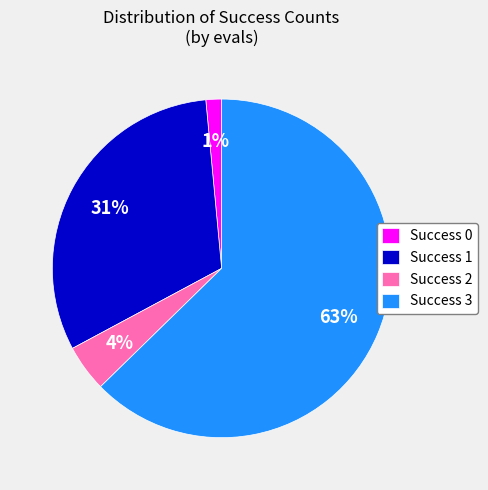

To the nearest percent, what portion does Success 0 represent?

1%